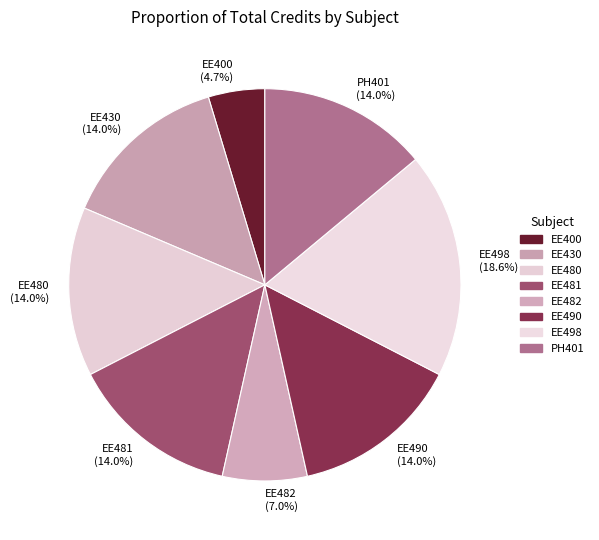

How much of the chart is everything except EE400?

95.3%